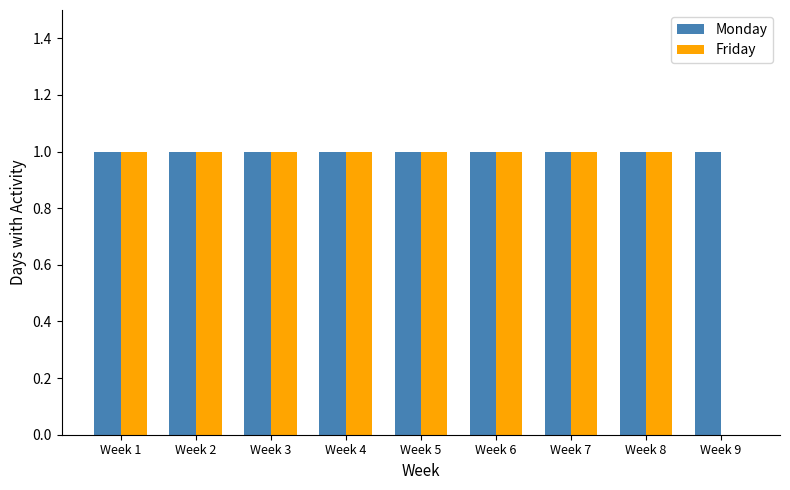

Which series has the largest total across all categories?

Monday